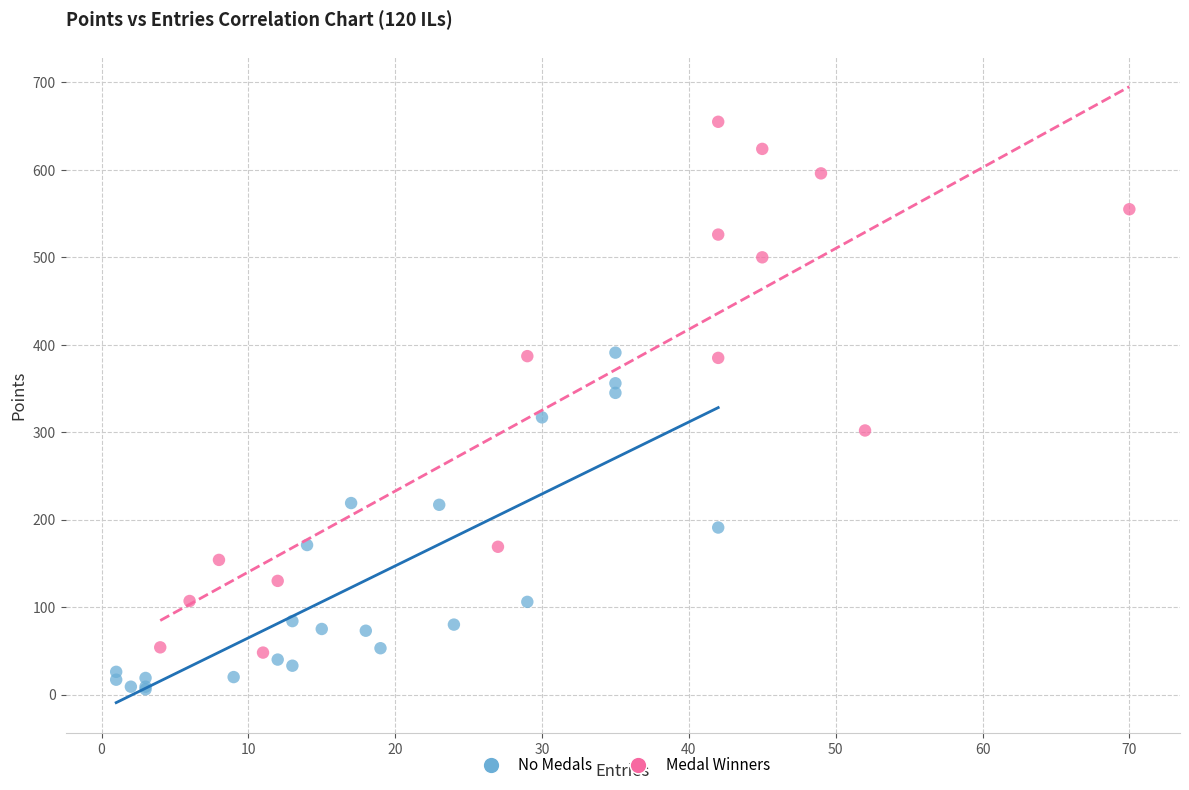

What are all the series names shown in the legend?

No Medals, Medal Winners